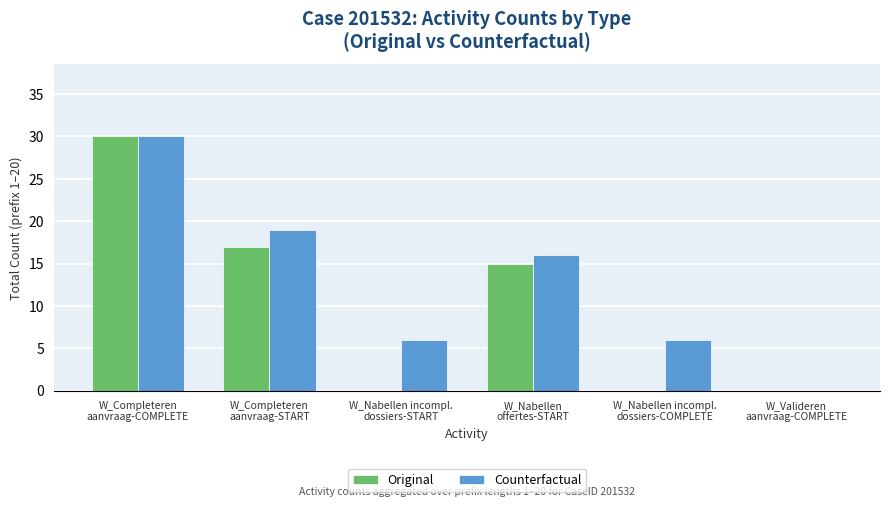

Reading right to left, what are all the values shown in this chart?

Original: W_Valideren
aanvraag-COMPLETE=0	W_Nabellen incompl.
dossiers-COMPLETE=0	W_Nabellen
offertes-START=15	W_Nabellen incompl.
dossiers-START=0	W_Completeren
aanvraag-START=17	W_Completeren
aanvraag-COMPLETE=30
Counterfactual: W_Valideren
aanvraag-COMPLETE=0	W_Nabellen incompl.
dossiers-COMPLETE=6	W_Nabellen
offertes-START=16	W_Nabellen incompl.
dossiers-START=6	W_Completeren
aanvraag-START=19	W_Completeren
aanvraag-COMPLETE=30